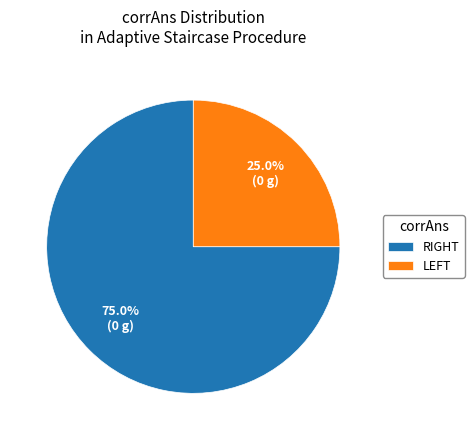

Which slice is the smallest?

LEFT